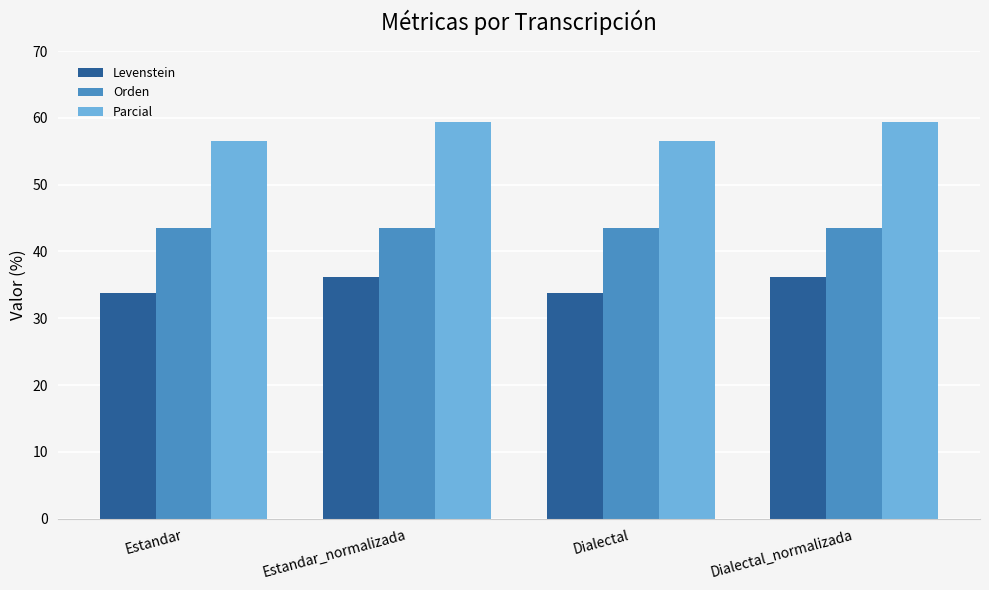

Which series has the widest spread of values?

Parcial